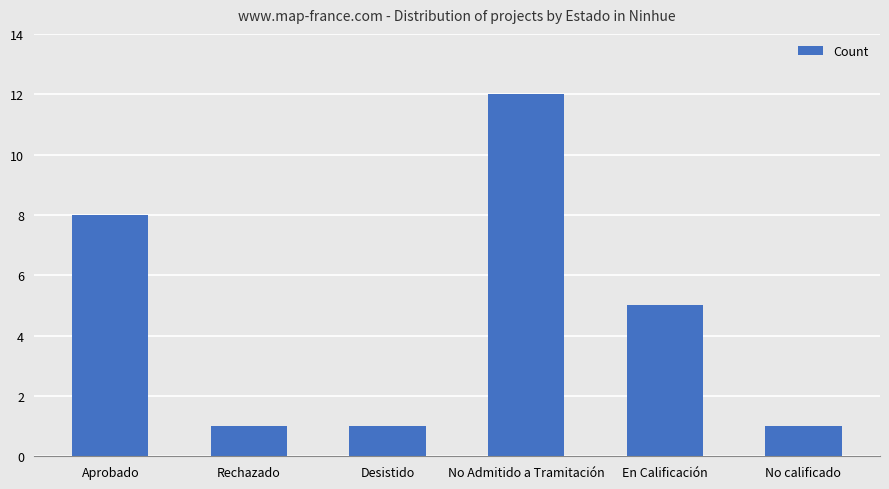

The chart shows a value of 14 at Aprobado. True or false?

False